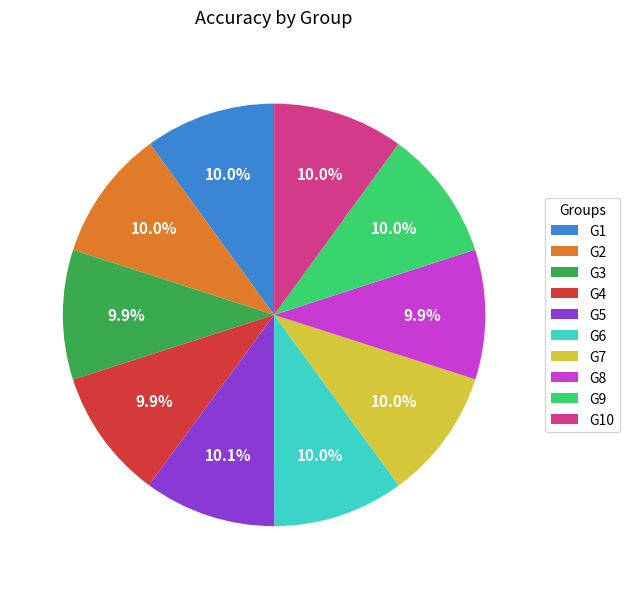

To the nearest percent, what percentage of the pie is G1?

10%